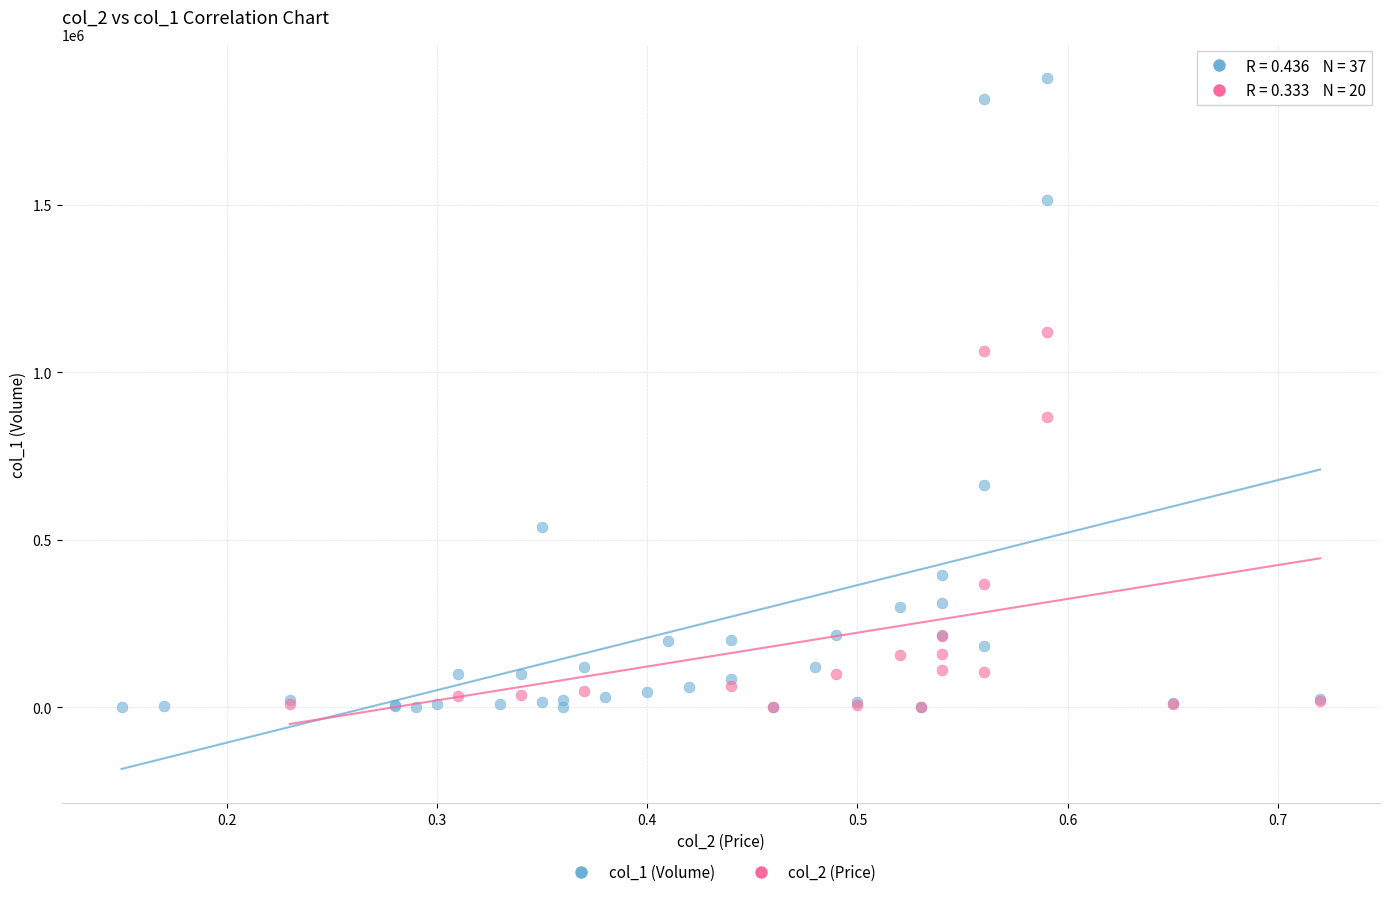

Which series has the widest spread of Y values?

col_1 (Volume)